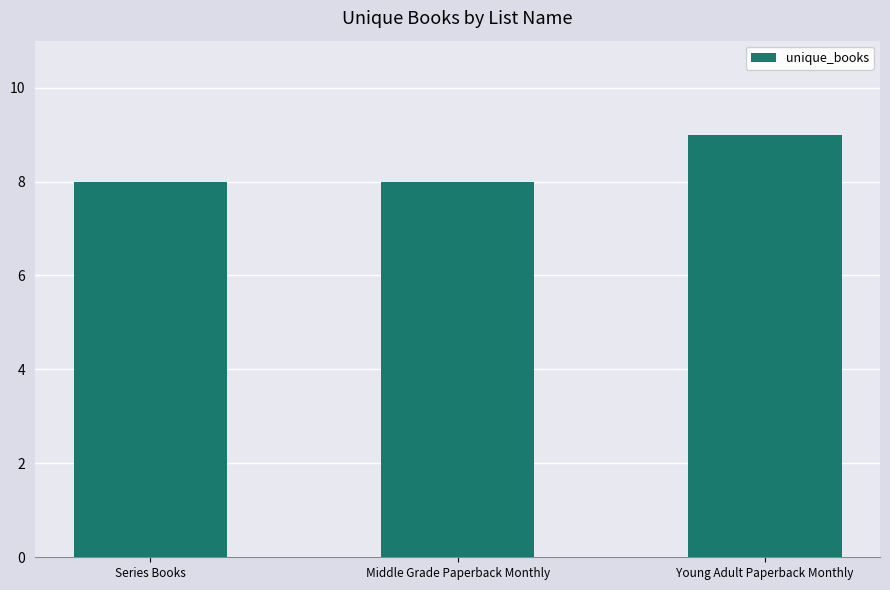

What is the sum of all values?

25